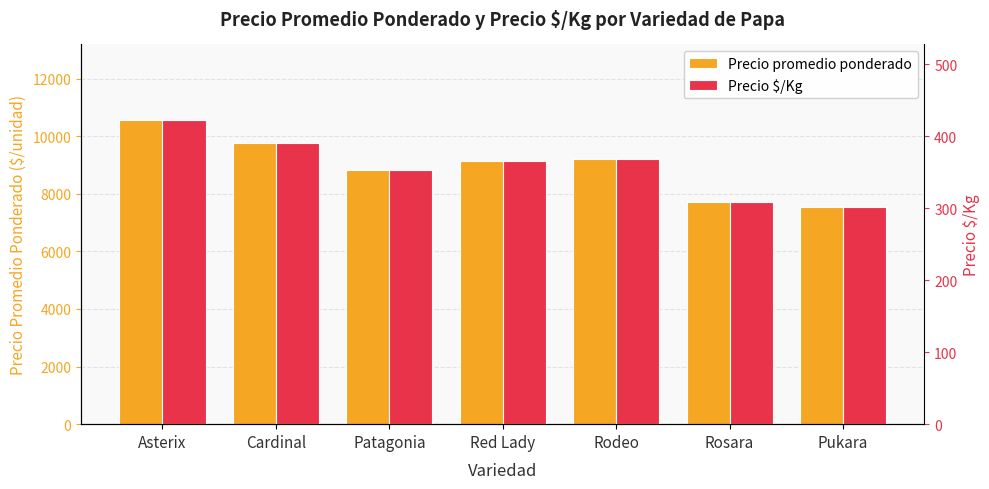

What is the difference between the Precio $/Kg values at Red Lady and Pukara?

64